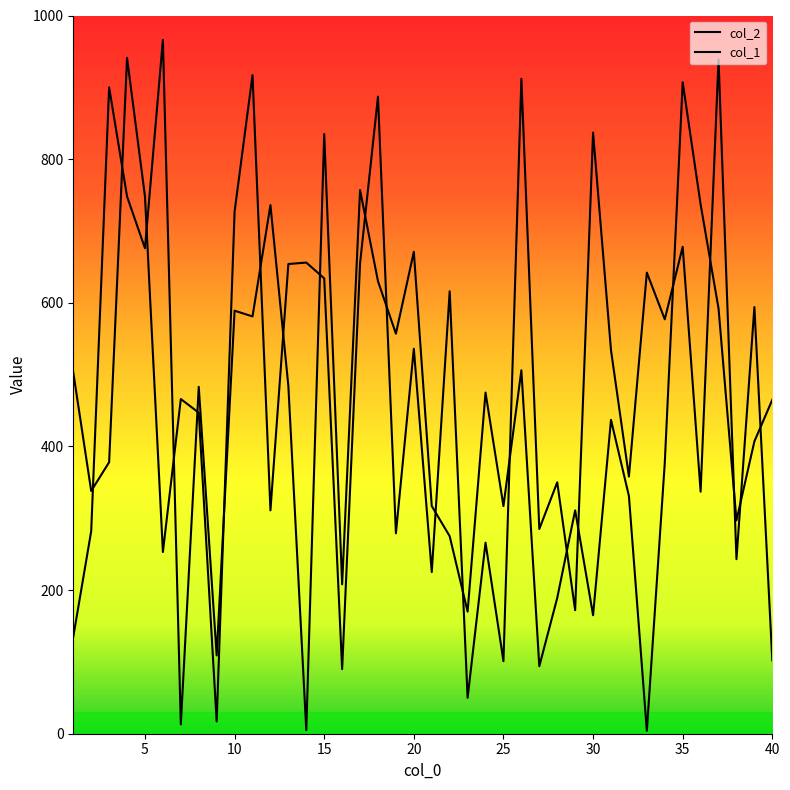

Reading left to right, extract all data points from this chart.

col_2: 503	338	378	941	748	253	466	447	17	727	917	311	654	656	634	90	655	887	279	536	225	616	50	266	101	912	285	350	172	837	534	358	642	577	678	337	939	243	594	102
col_1: 135	282	900	748	676	966	13	483	109	589	581	736	484	5	835	208	757	630	557	671	317	275	170	475	317	506	94	189	311	165	437	331	4	377	907	737	592	297	407	465